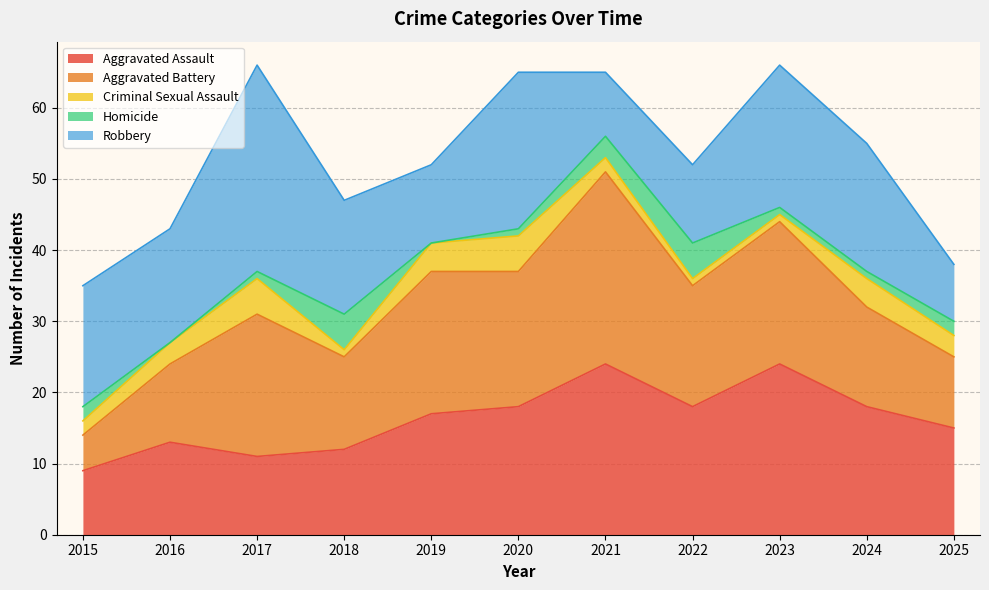

How many data points in Homicide are less than 1?

2